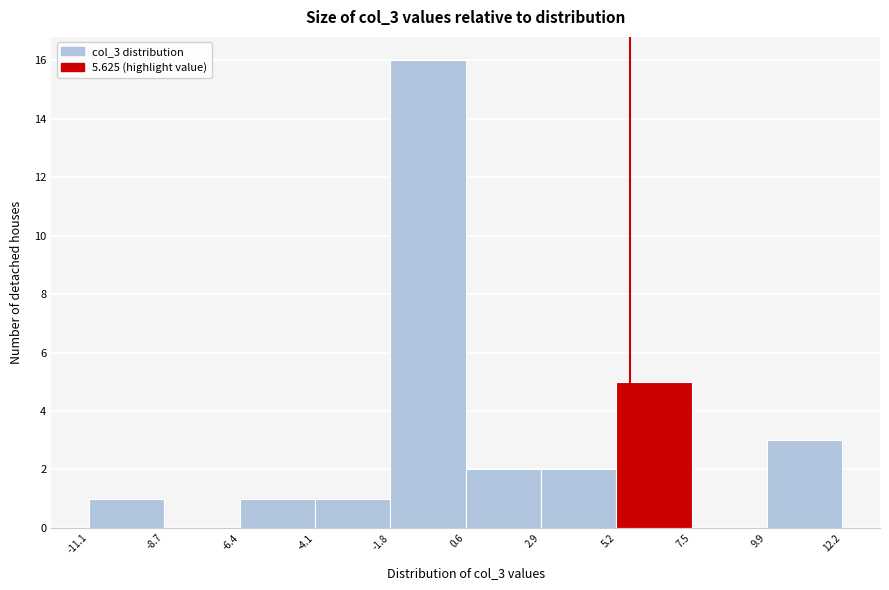

Reading left to right, transcribe this chart: for each bar, give the range it covers on the x-axis and its height. The values are not printed on the chart, so give them approximately, as read against the axis.

-11.1 to -8.7: 1
-8.7 to -6.4: 0
-6.4 to -4.1: 1
-4.1 to -1.8: 1
-1.8 to 0.6: 16
0.6 to 2.9: 2
2.9 to 5.2: 2
5.2 to 7.5: 5
7.5 to 9.9: 0
9.9 to 12.2: 3